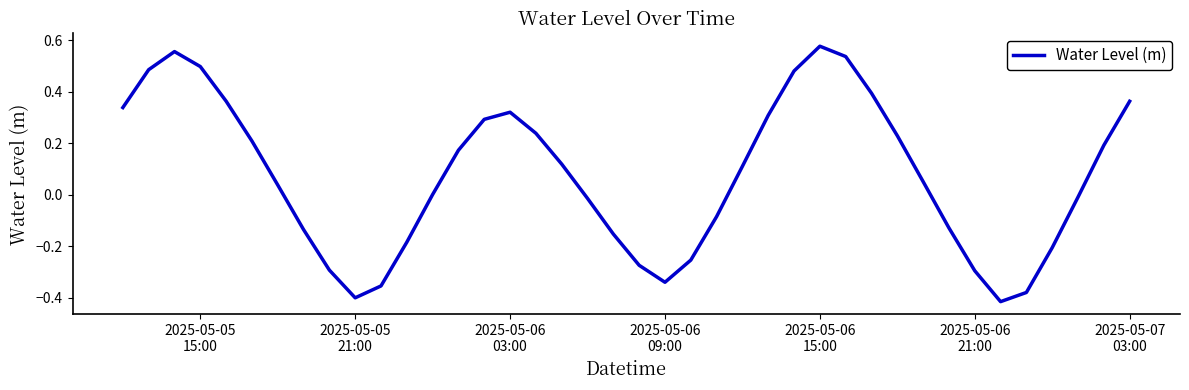

Does the chart have visible grid lines?

No